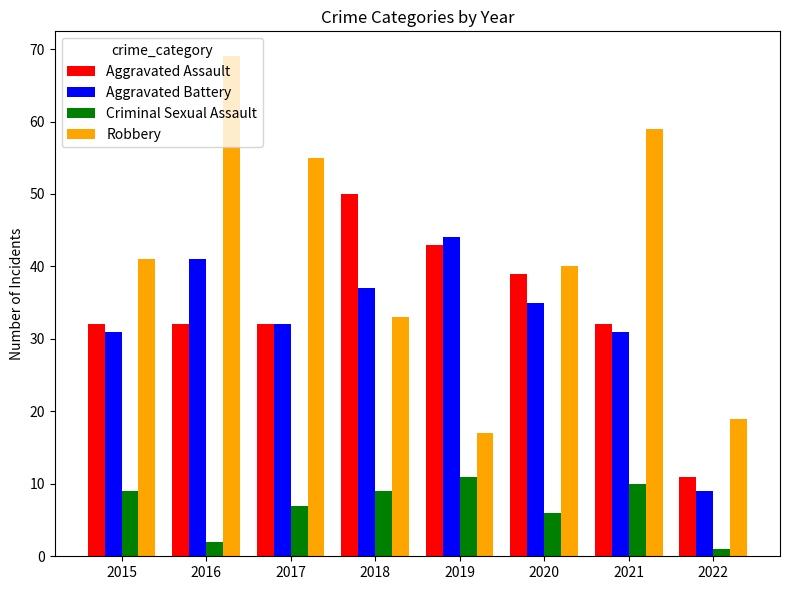

At which category is the sum across all series the highest?

2016